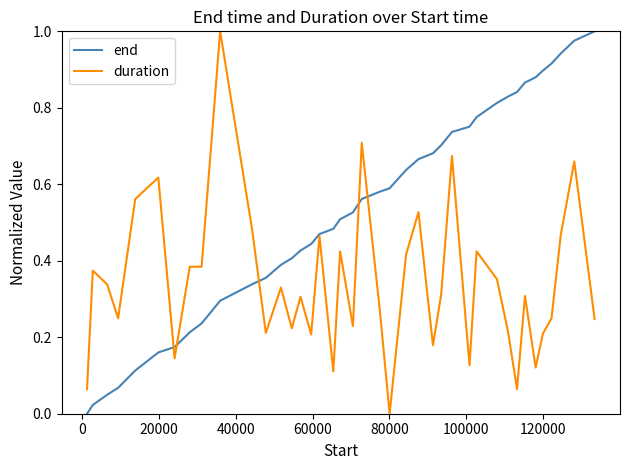

Which series has the largest total across all categories?

end